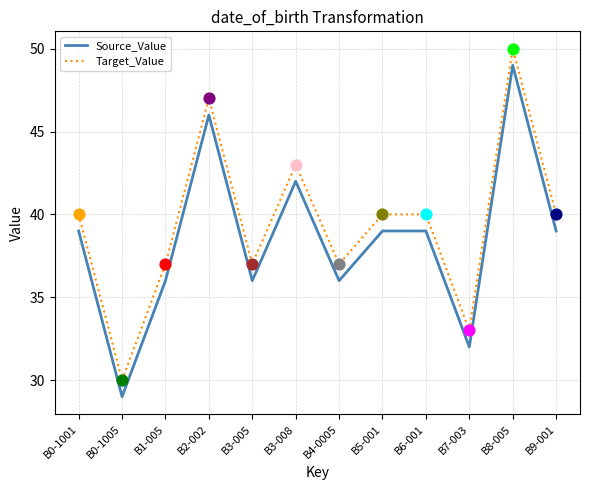

What are all the series names shown in the legend?

Source_Value, Target_Value